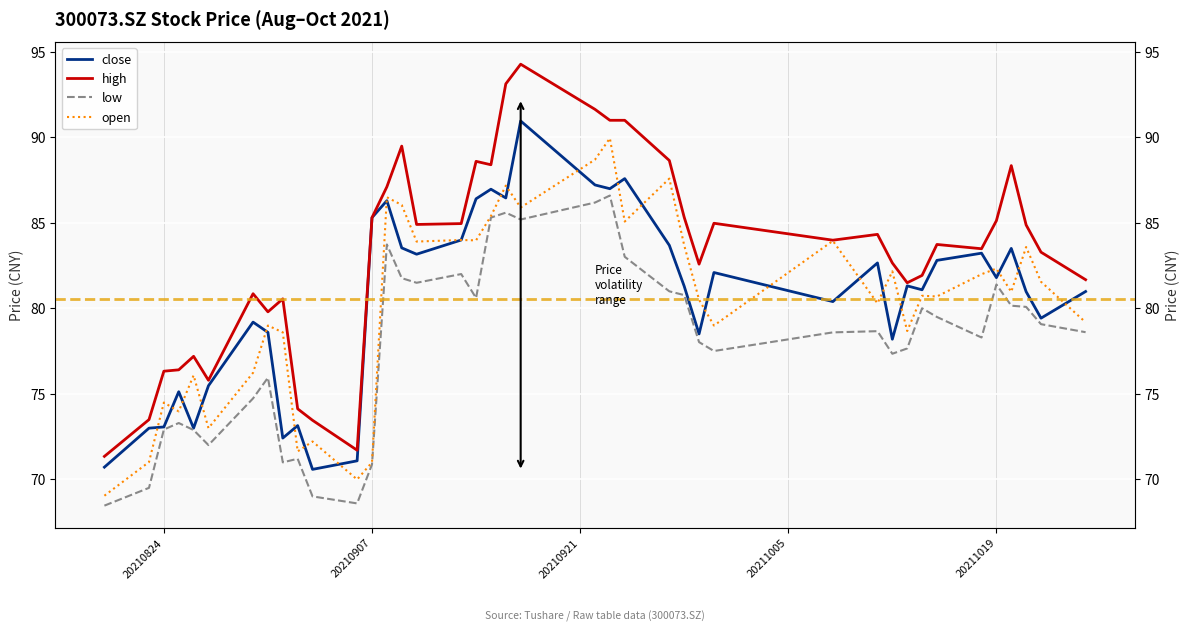

How many lines are shown in the chart?

4